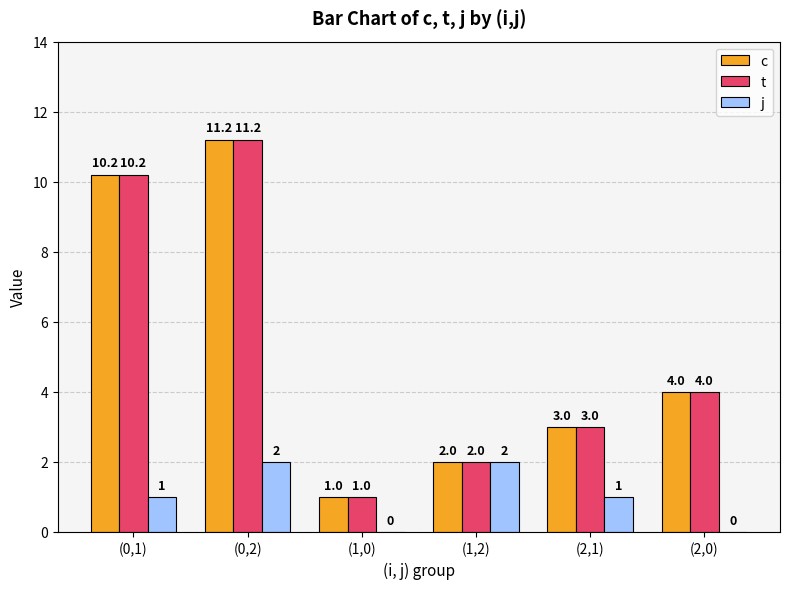

What is the difference between the c values at (1,2) and (0,2)?

9.2